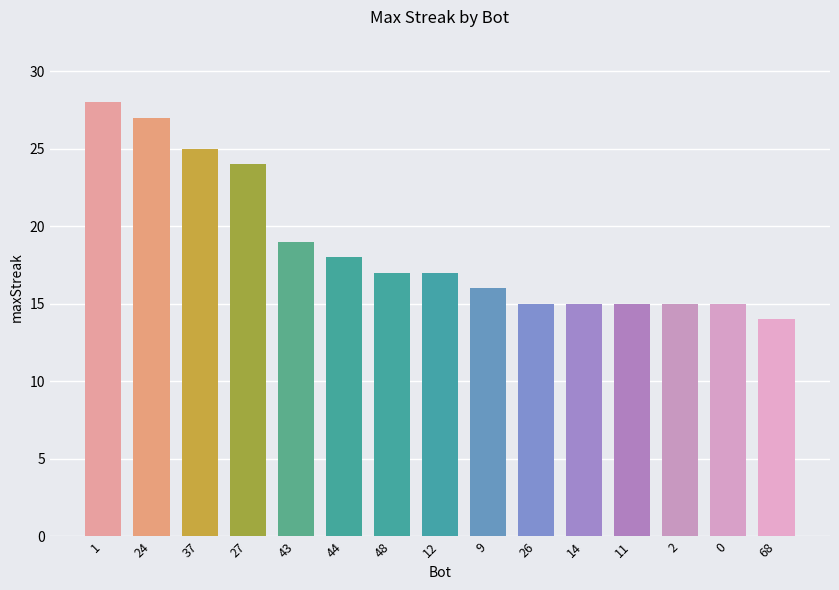

The chart shows a value of 6 at 9. True or false?

False